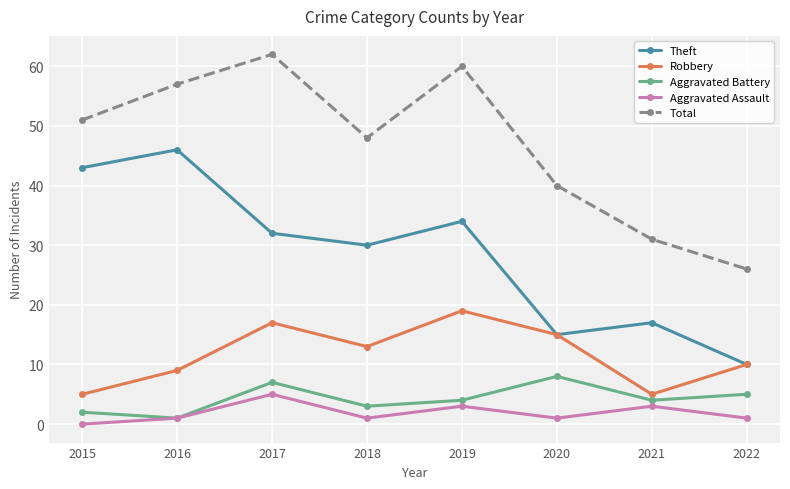

What is the average value of the Aggravated Battery series?

4